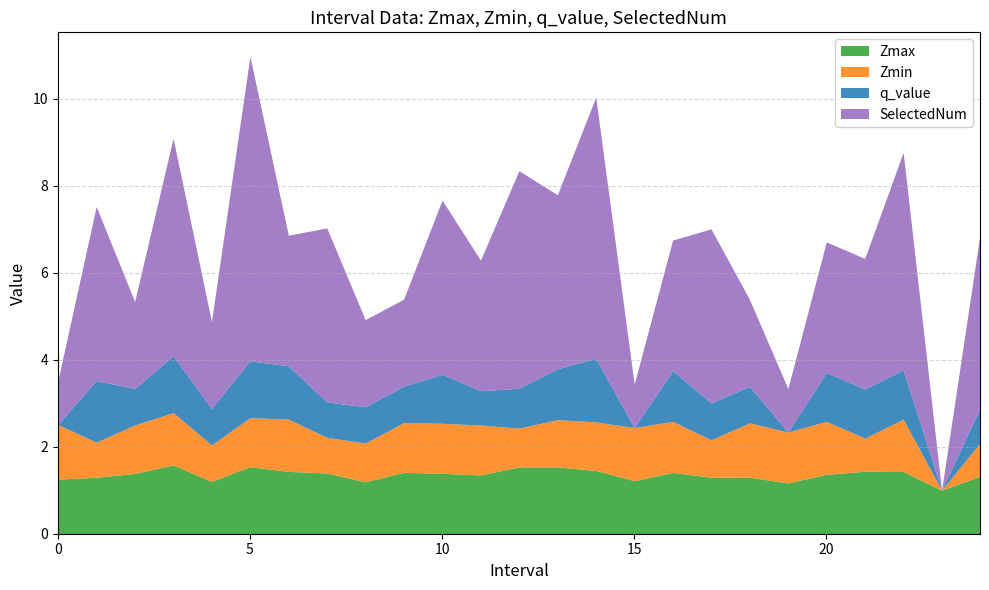

The value of Zmax at 3.0 is 1.6. True or false?

True